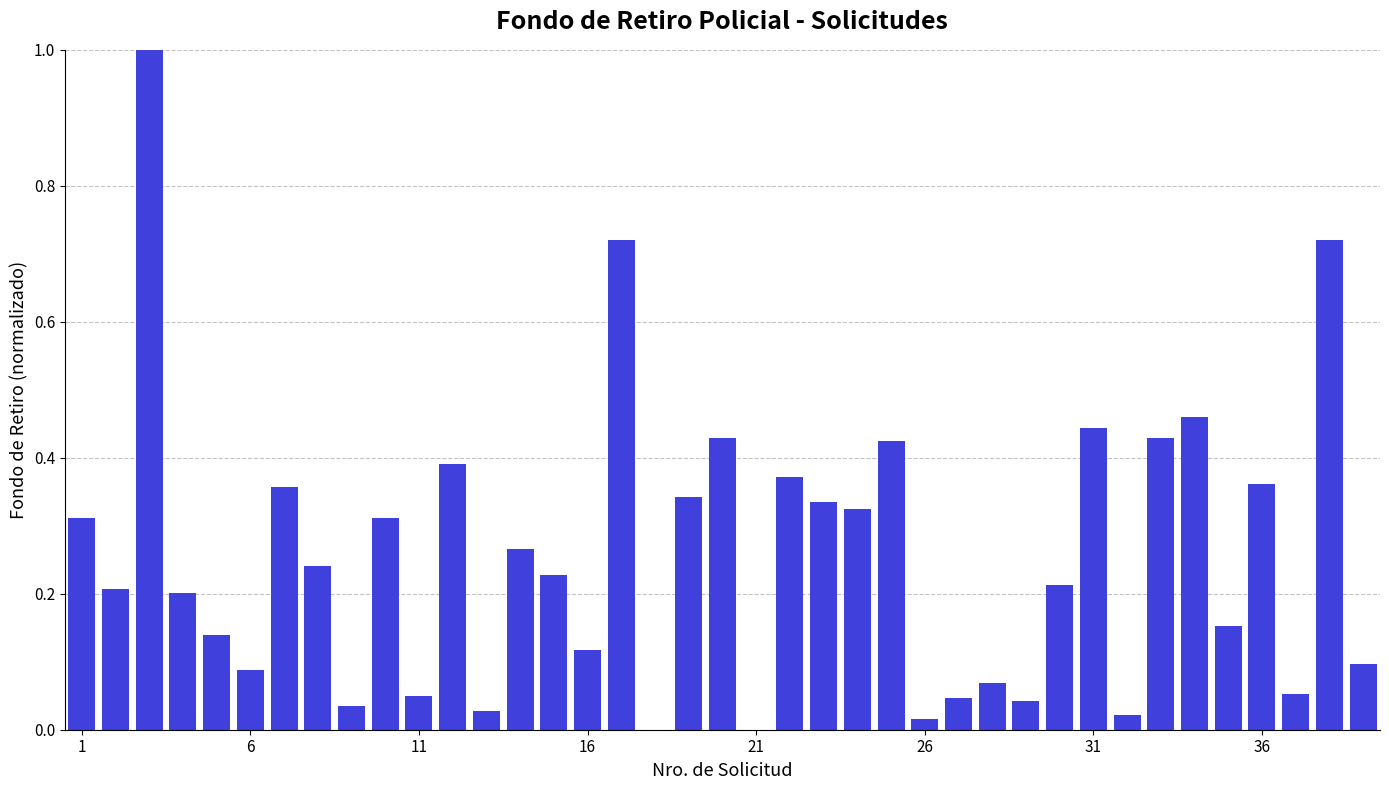

What is the sum of all values?

10.0